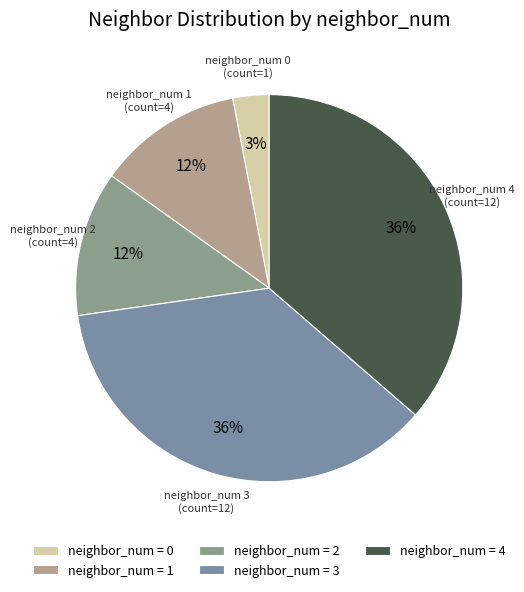

Which category has the biggest portion of the pie?

3